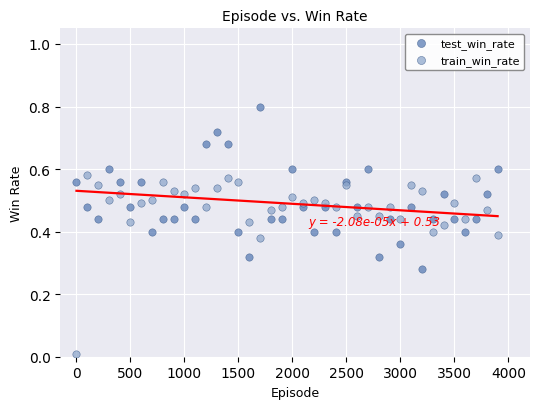

Which series has the largest Y range (max minus min)?

train_win_rate